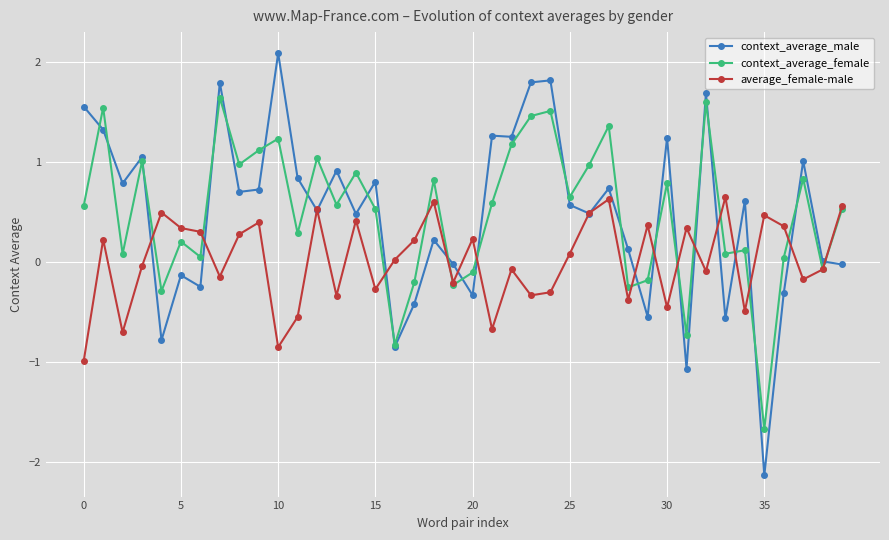

How many data points does each series have?

40